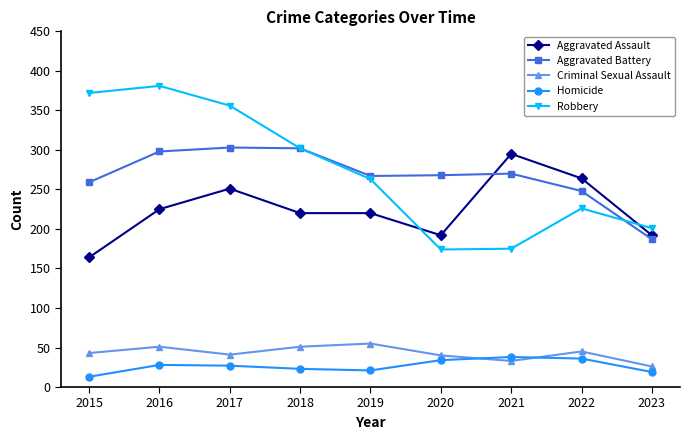

Between 2015 and 2017, which series saw the biggest shift?

Aggravated Assault